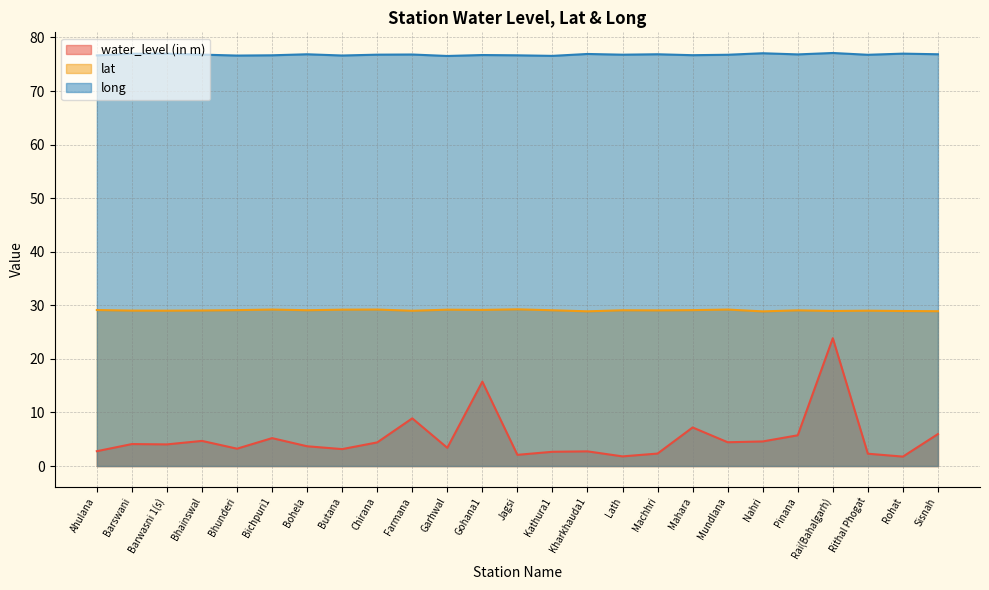

True or false: long has a value of 77.0 at Barswani.

True